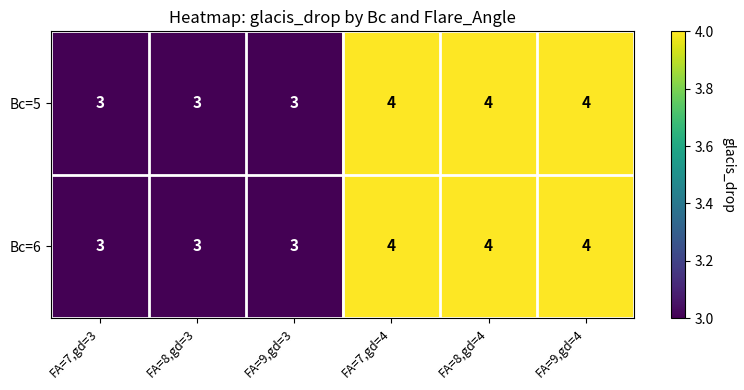

What is the average value of the Bc=5 series?

4